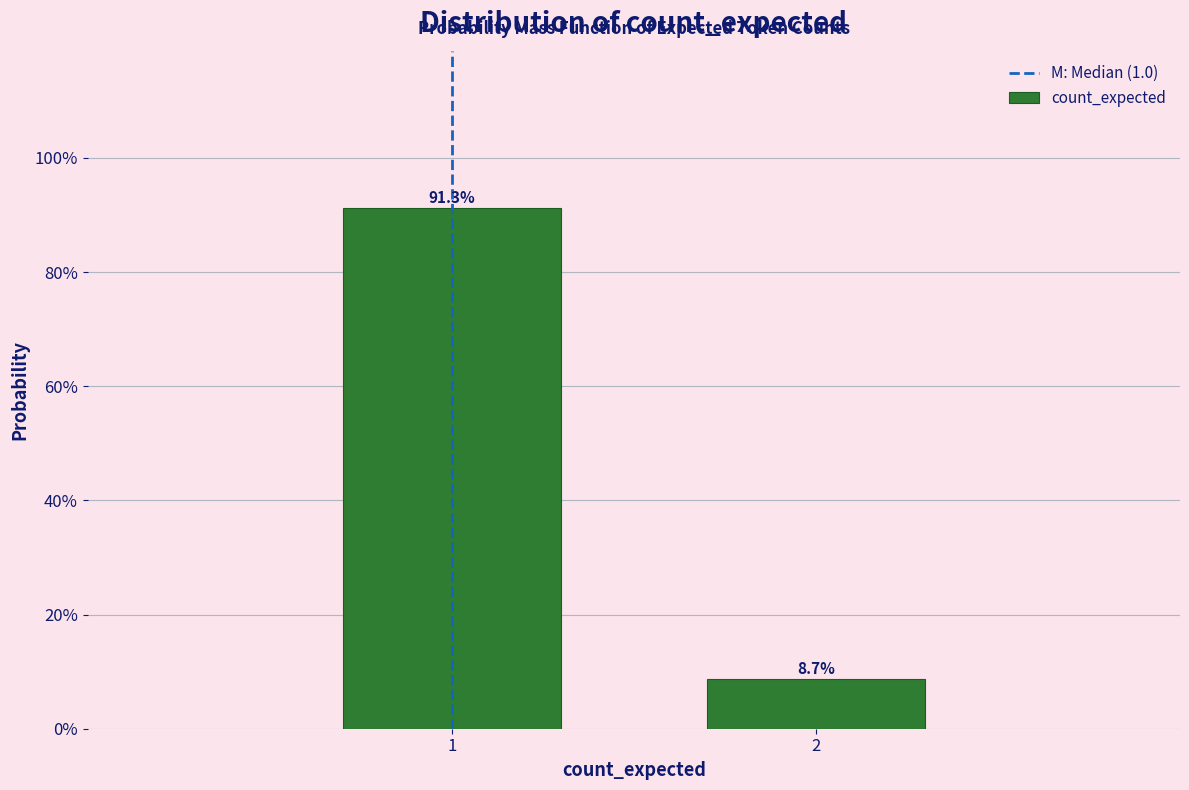

Are the bars horizontal?

No